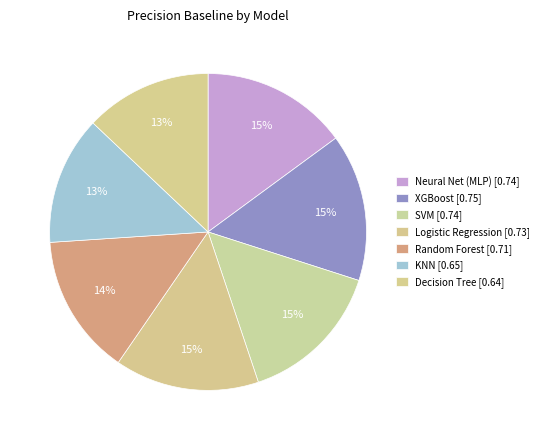

How many segments does this pie chart have?

7